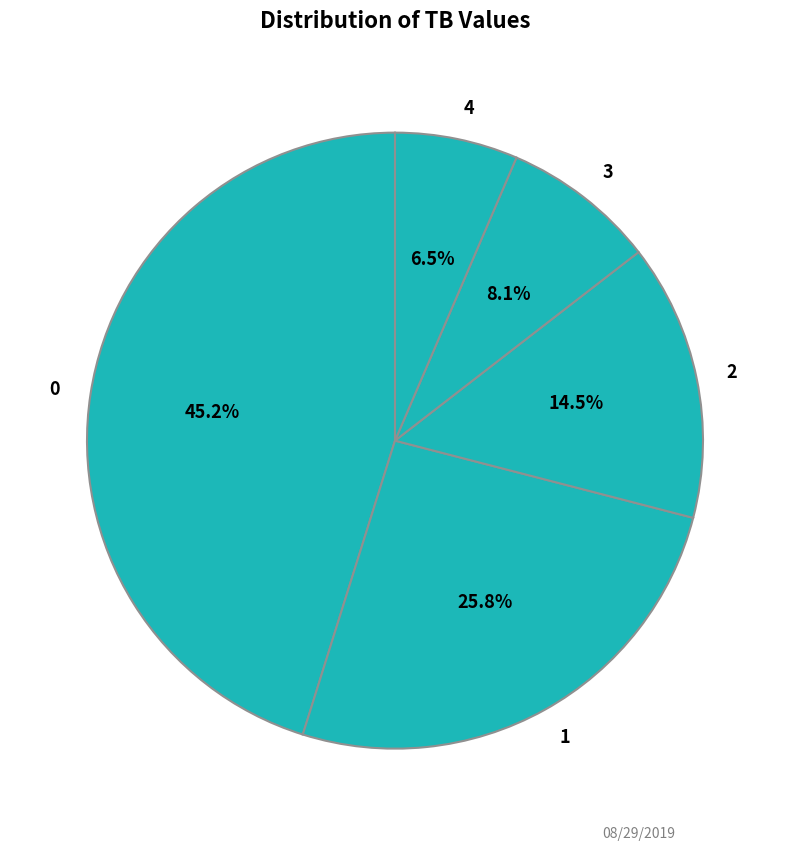

Rank the categories by value from lowest to highest.

4, 3, 2, 1, 0